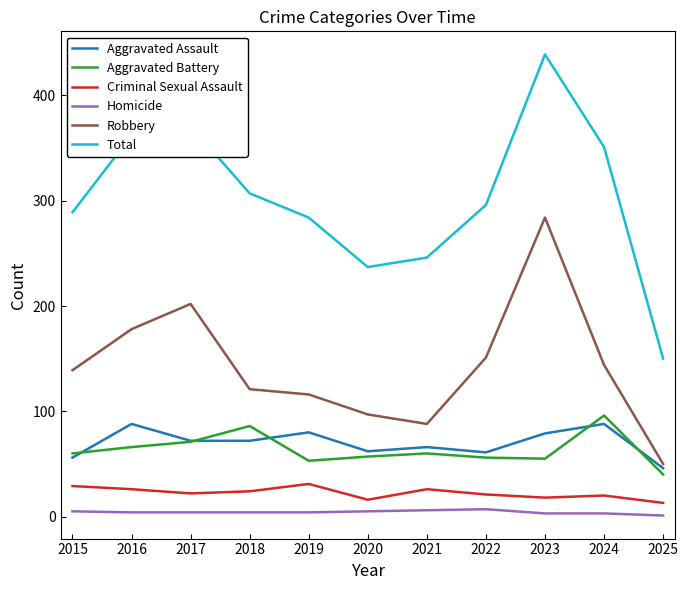

What are all the series names shown in the legend?

Aggravated Assault, Aggravated Battery, Criminal Sexual Assault, Homicide, Robbery, Total